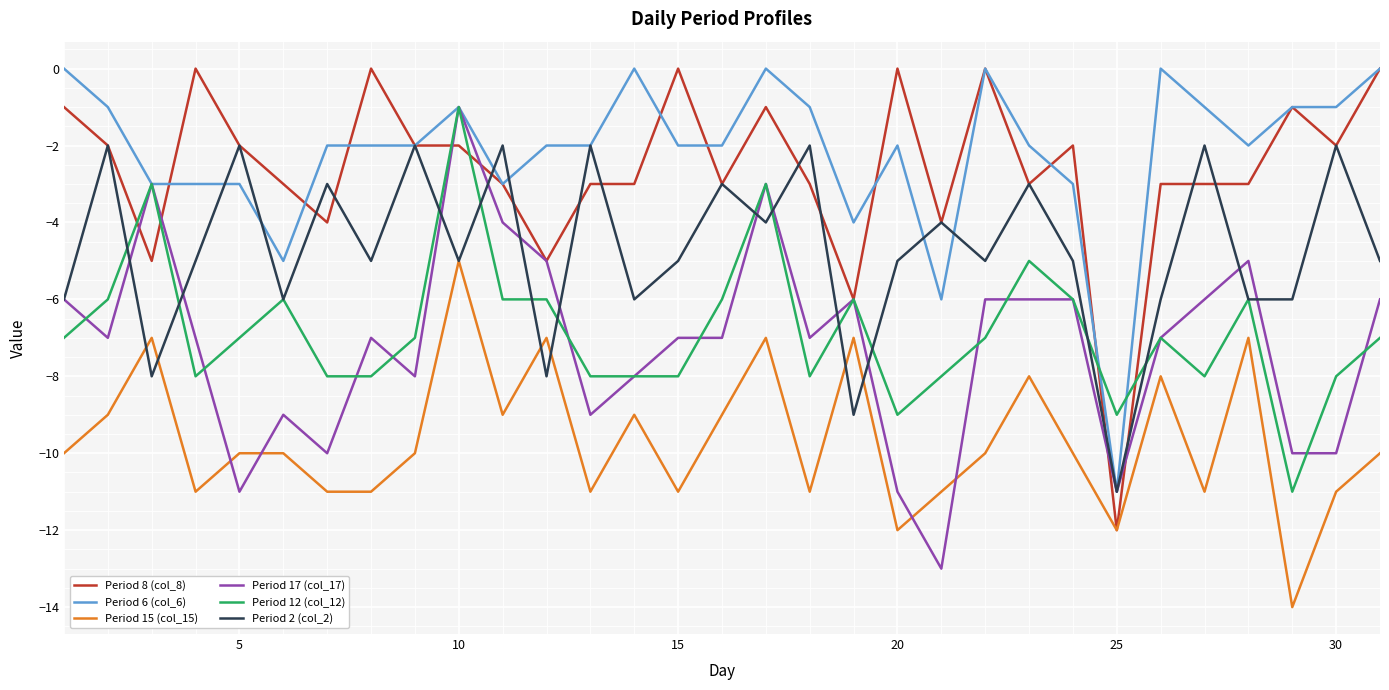

True or false: Period 6 (col_6) and Period 15 (col_15) intersect in this chart.

False